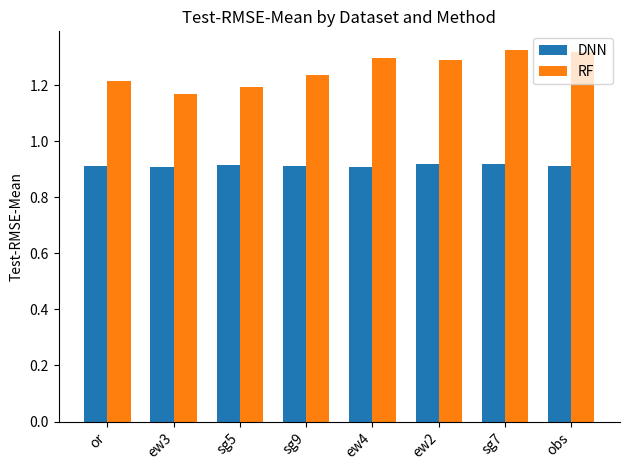

True or false: RF has a value of 0.4 at ew2.

False